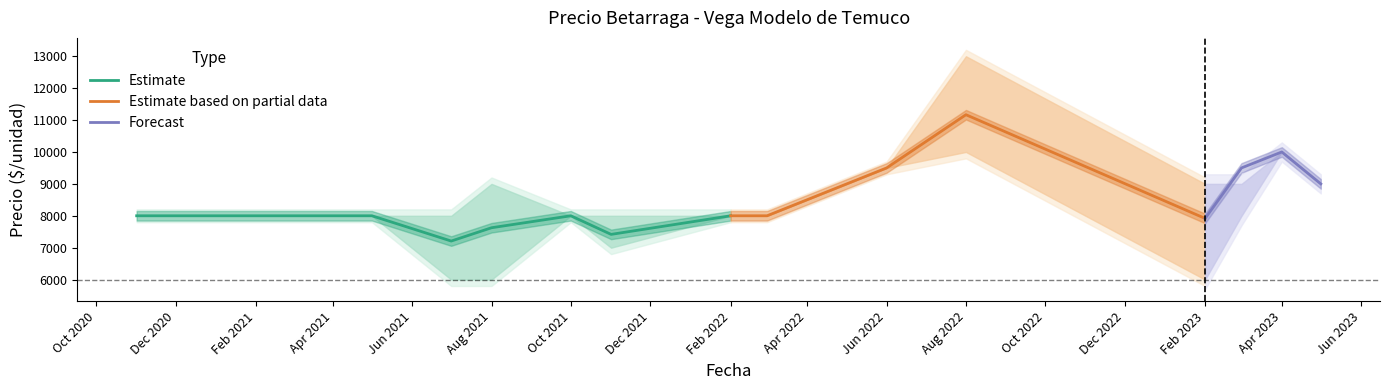

The value of Estimate at Oct 2021 is 10662. True or false?

False